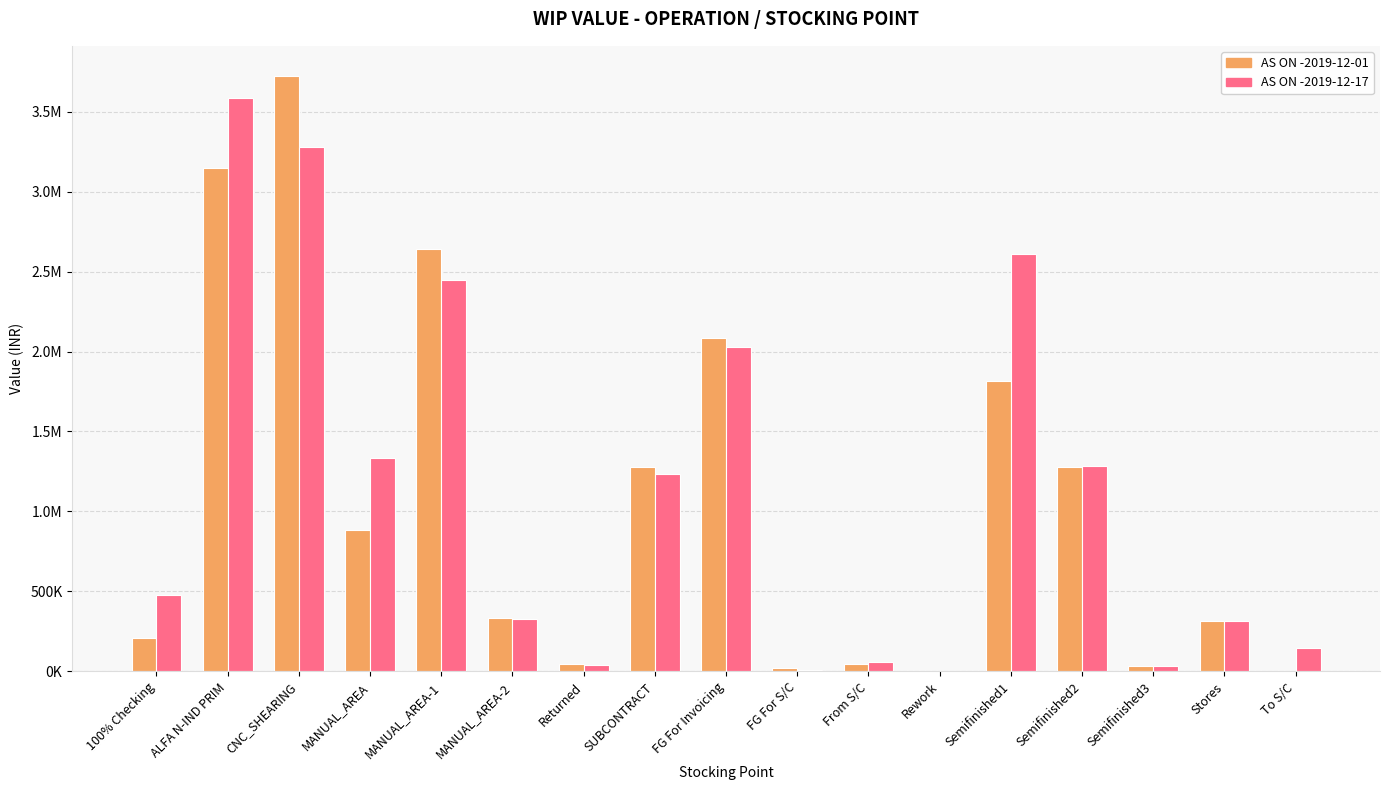

Which series has the widest spread of values?

AS ON -2019-12-01